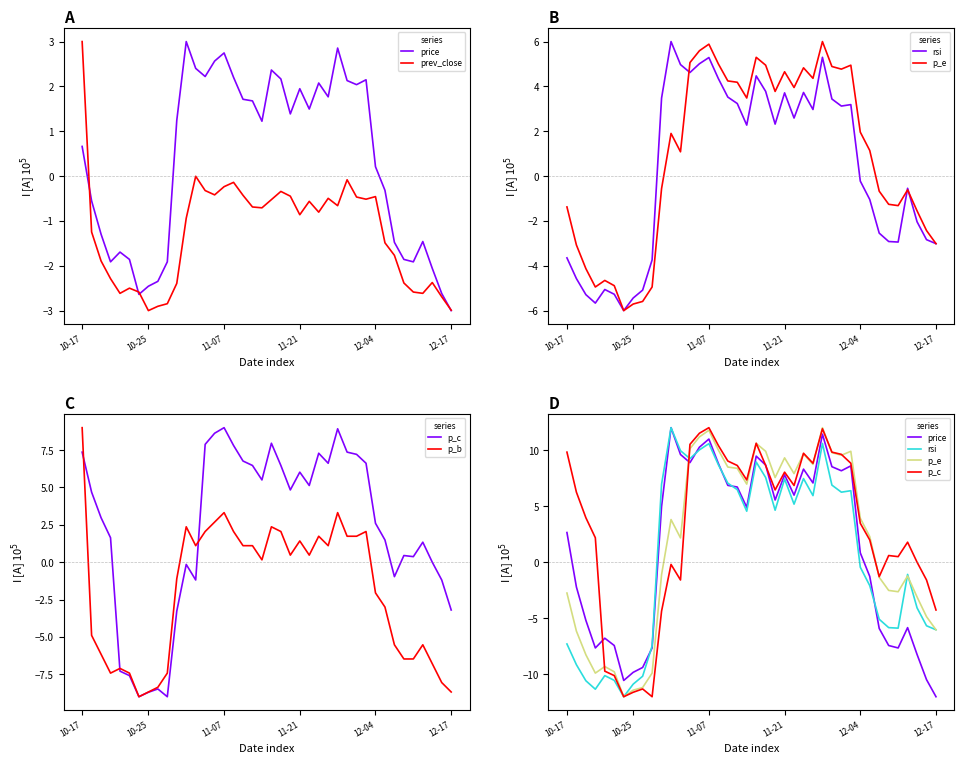

What position from the left is 10-25?

2